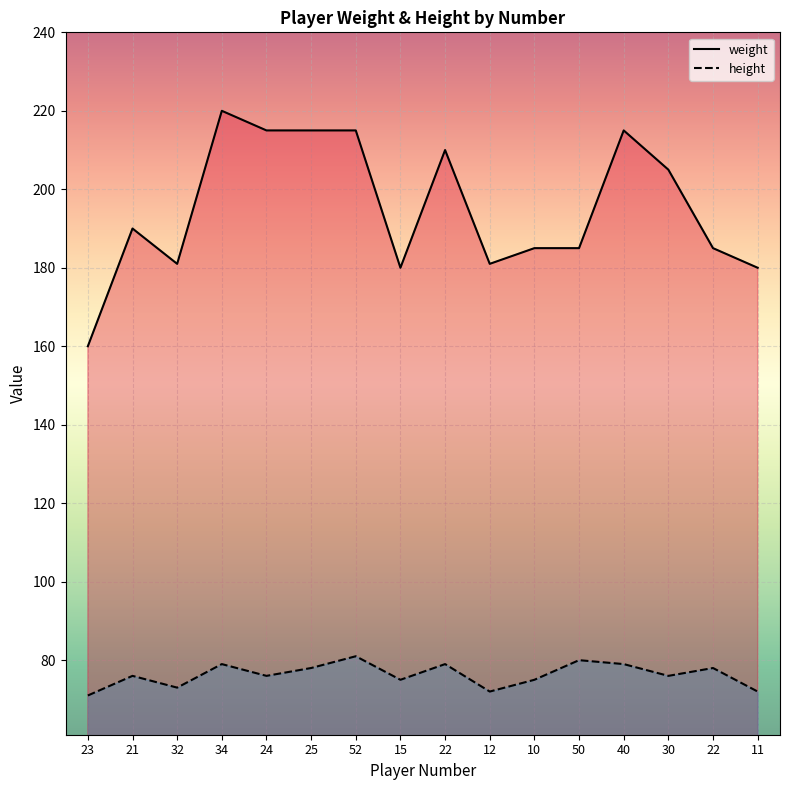

What is the difference between the maximum and minimum values in the weight series?

60